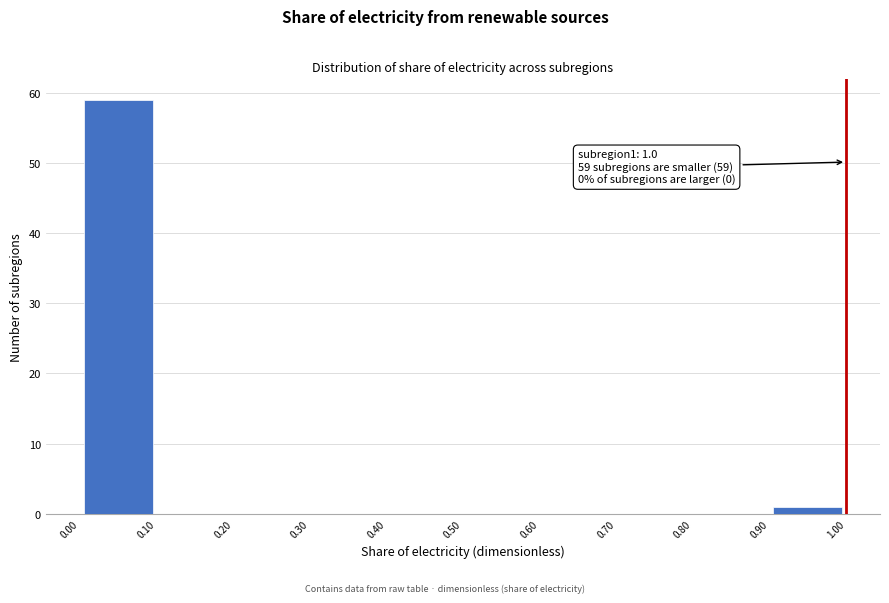

Over which range of the x-axis is the bar tallest?

0.00 to 0.10